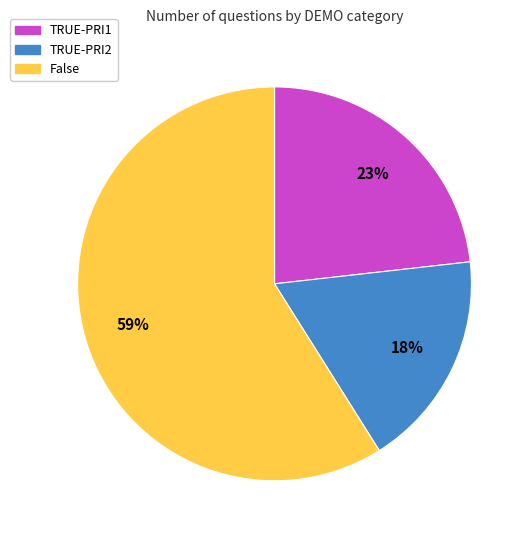

Does TRUE-PRI1 represent more than half of the total?

No